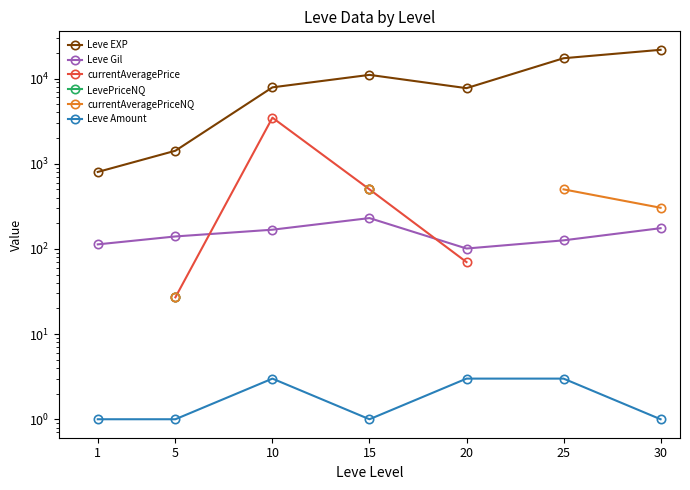

What is the maximum value shown in the chart?

21740.0